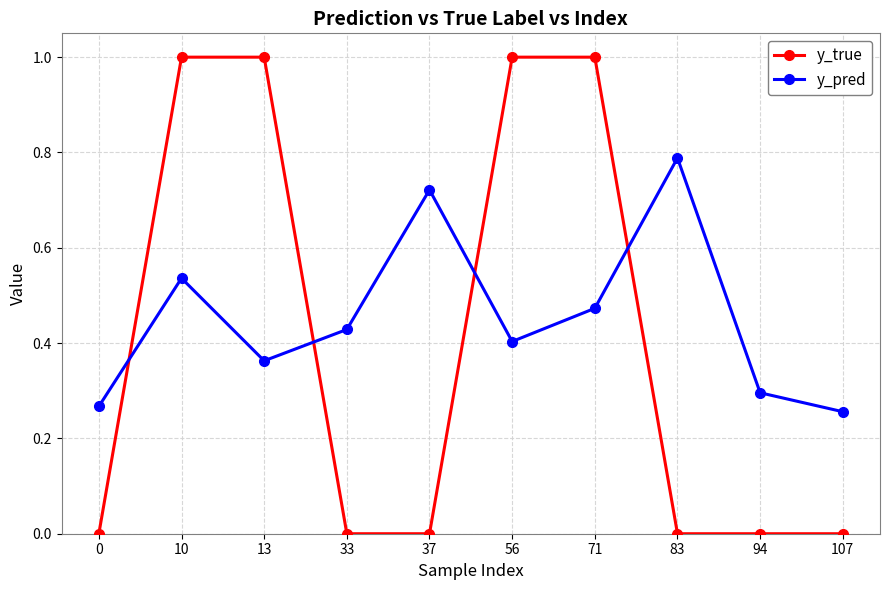

What are all the series names shown in the legend?

y_true, y_pred